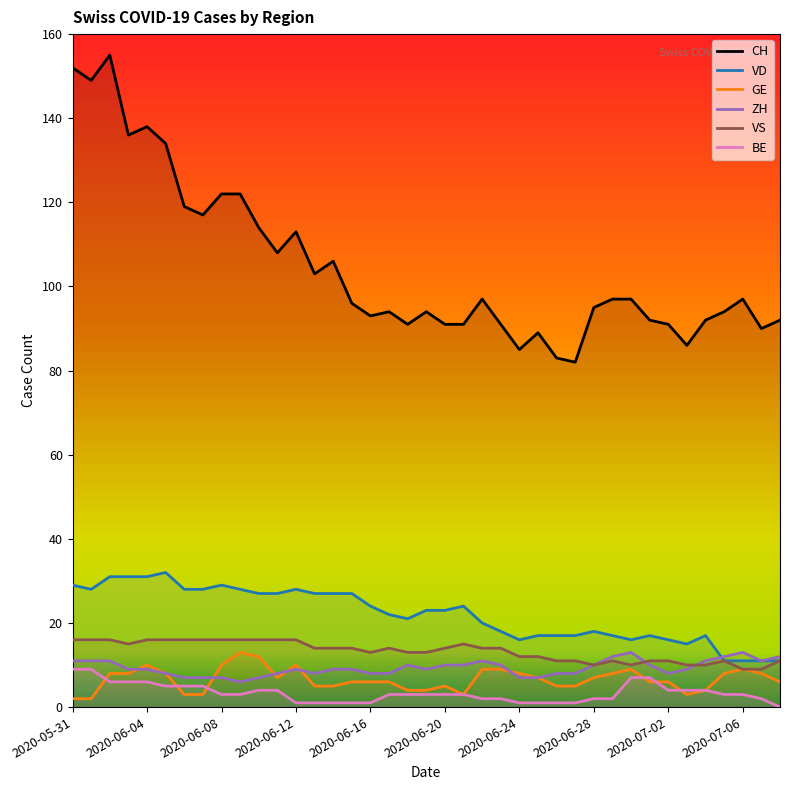

Which series has the widest spread of values?

CH